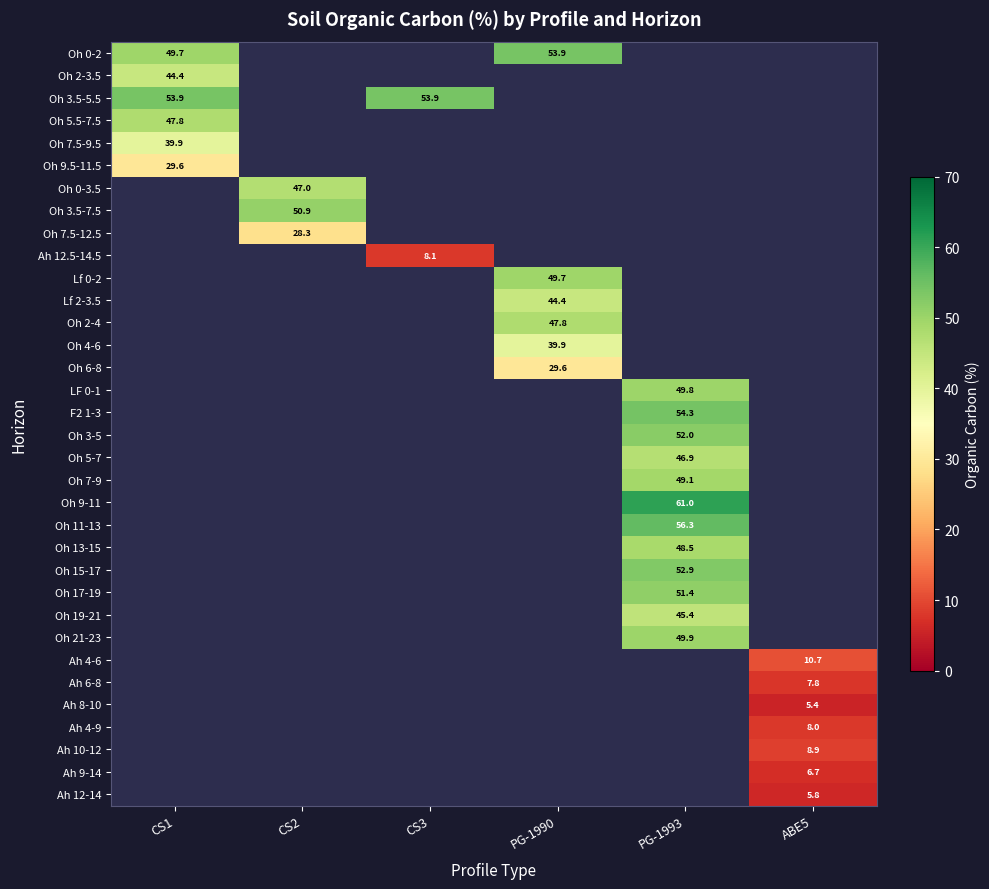

What is the minimum value shown in the chart?

5.4